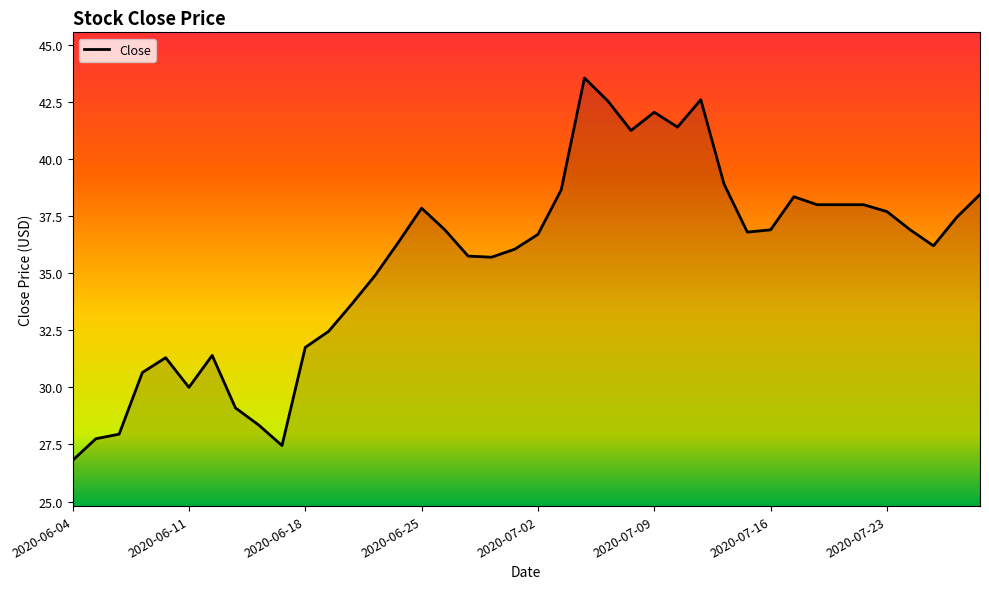

What is the minimum value shown in the chart?

26.8